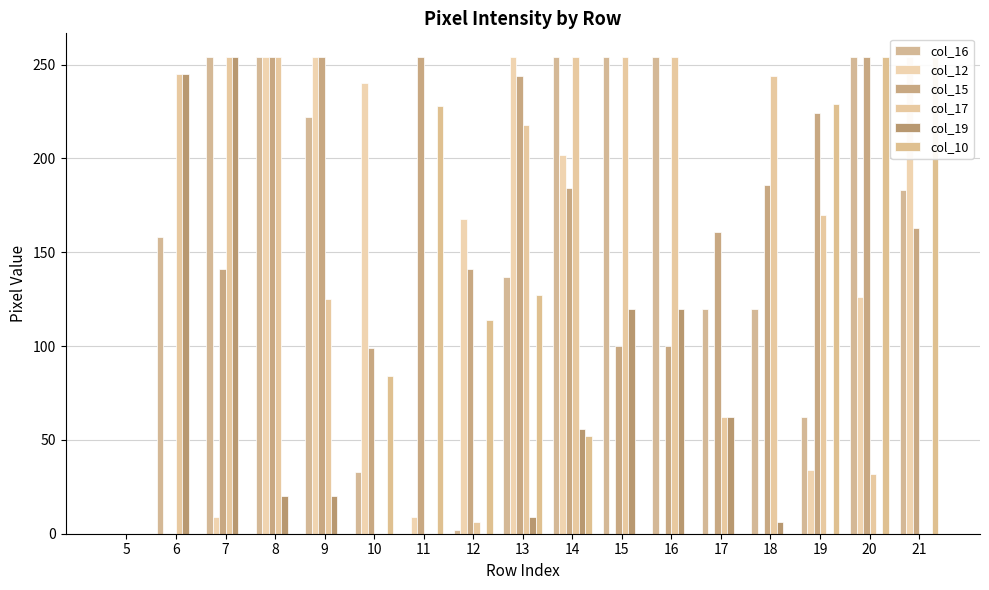

What is the value of the col_16 bar at the 6th from the left?

33